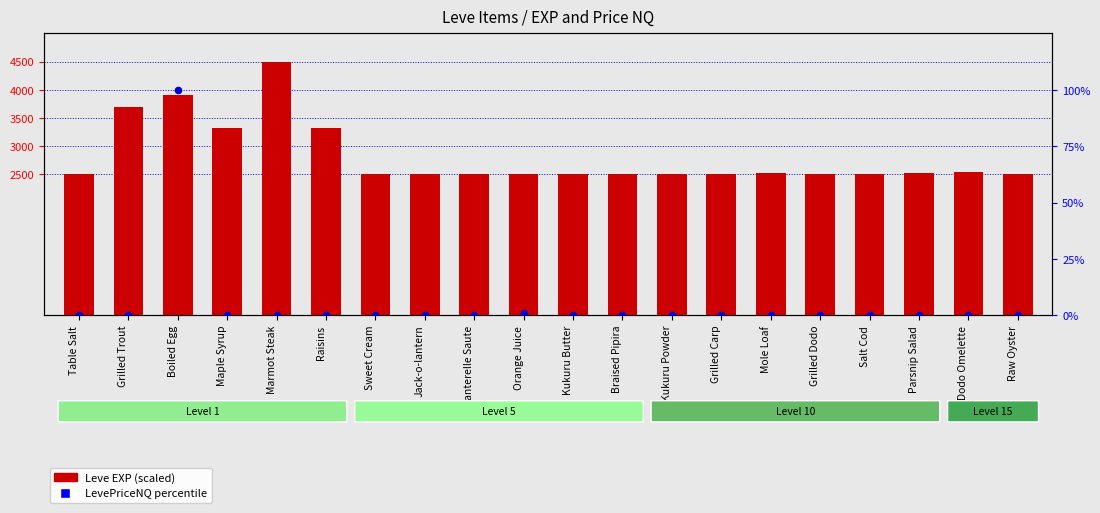

Is the value of Leve EXP (scaled) at Salt Cod greater than the value of LevePriceNQ (percentile) at Raisins?

Yes